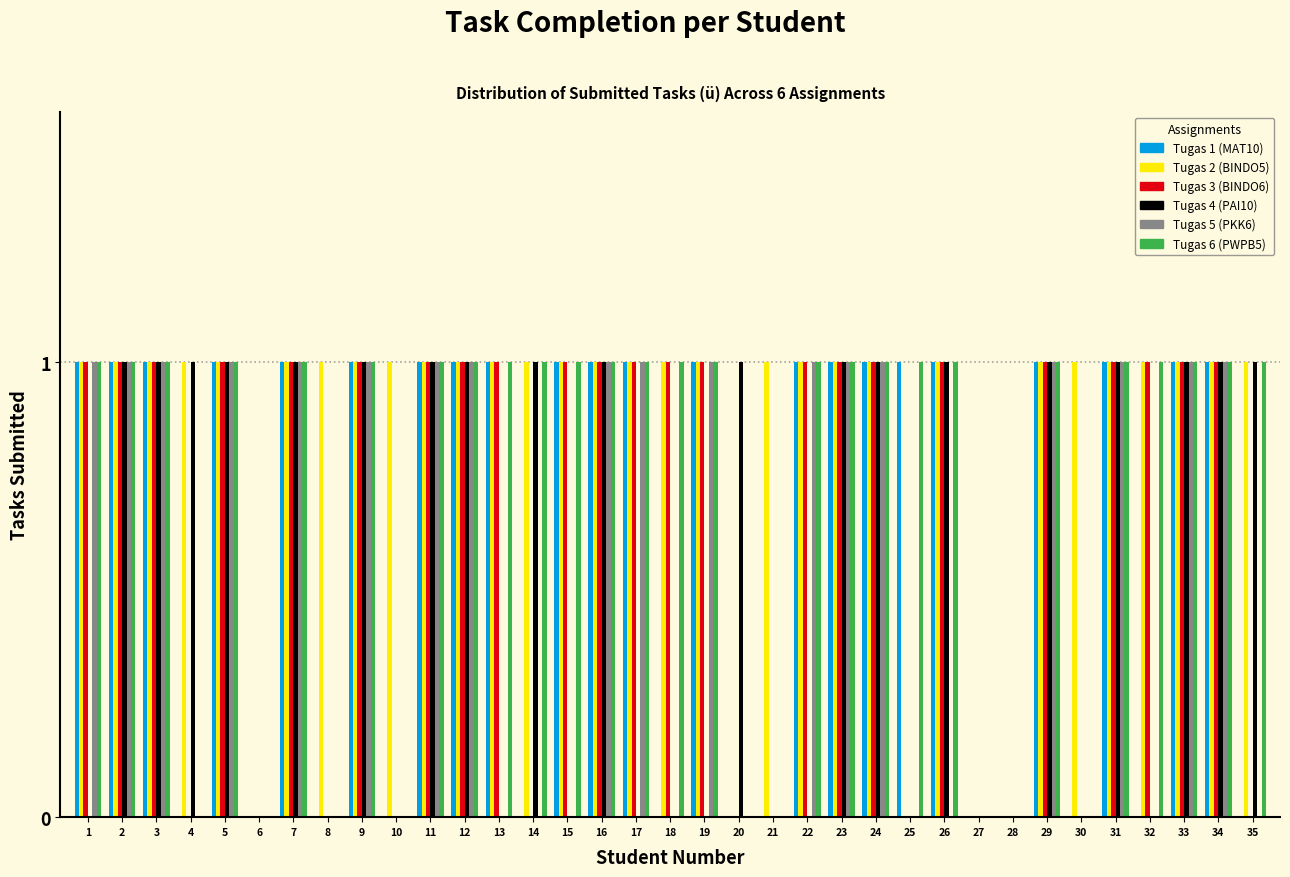

The Tugas 4 (PAI10) series shows 0 at 6. True or false?

True